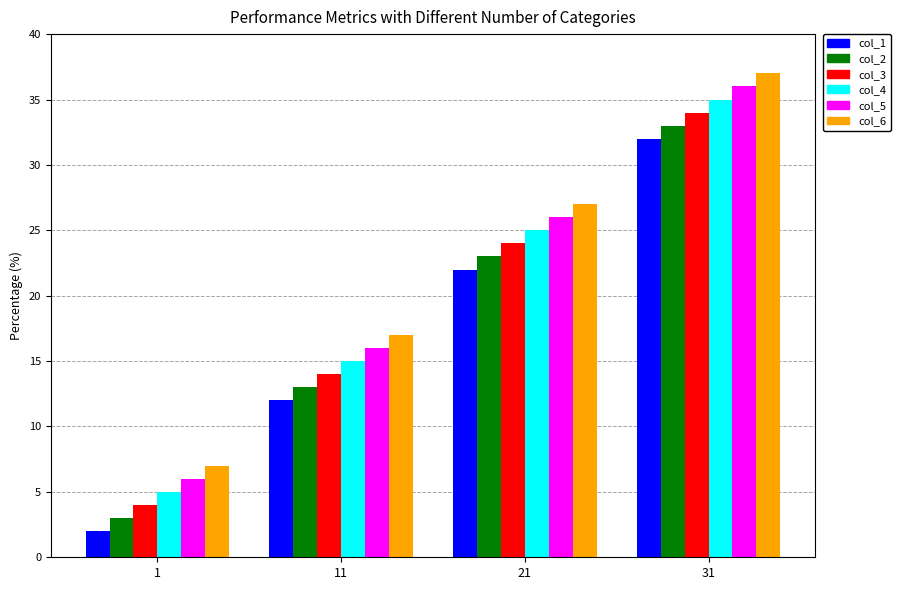

What is the approximate value of col_2 at 21?

23